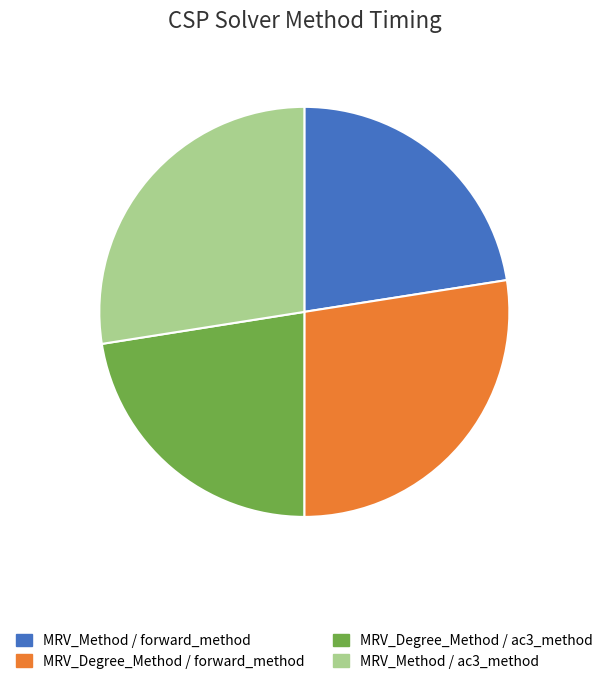

Does any single category account for the majority?

No